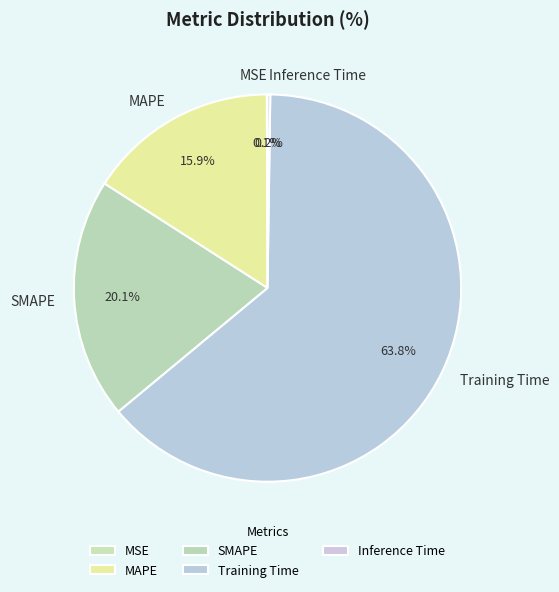

What percentage is the Training Time slice, to the nearest percent?

64%